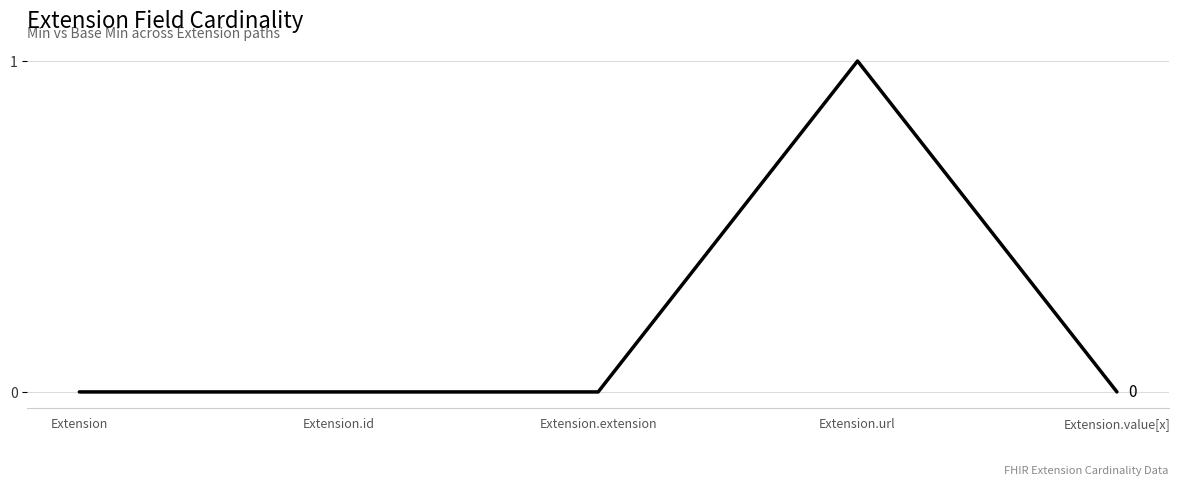

How many lines are shown in the chart?

1